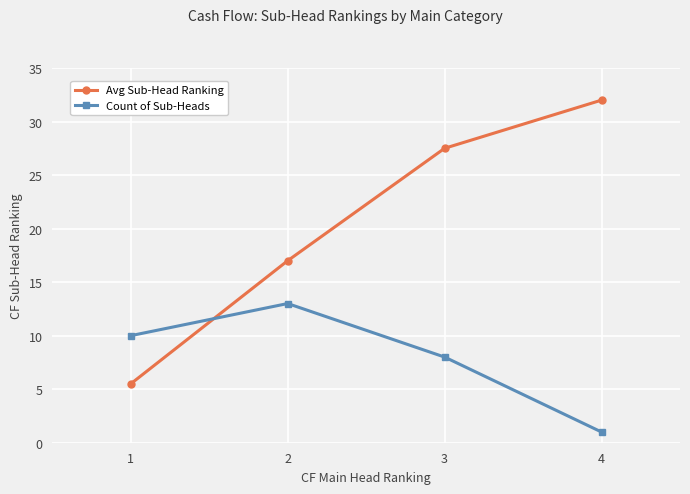

Is it true that Avg Sub-Head Ranking equals 32.0 at 4?

True